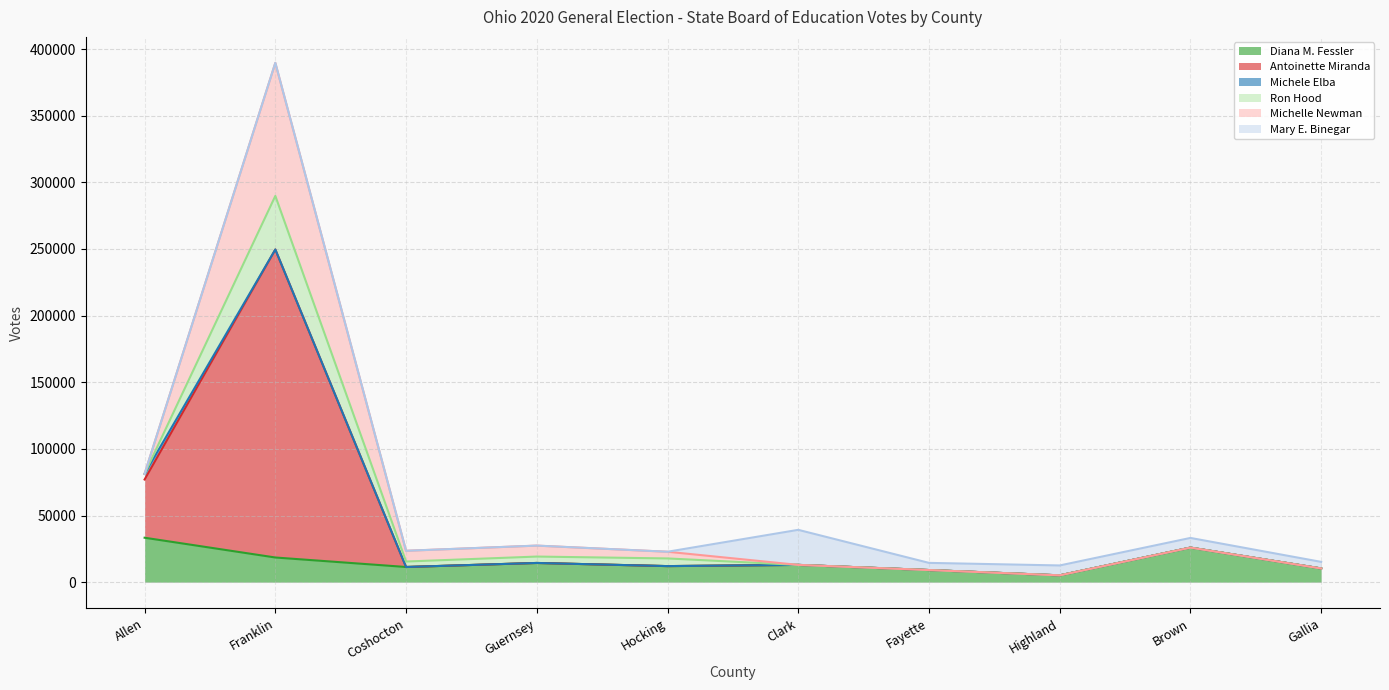

True or false: Michelle Newman and Diana M. Fessler intersect in this chart.

True